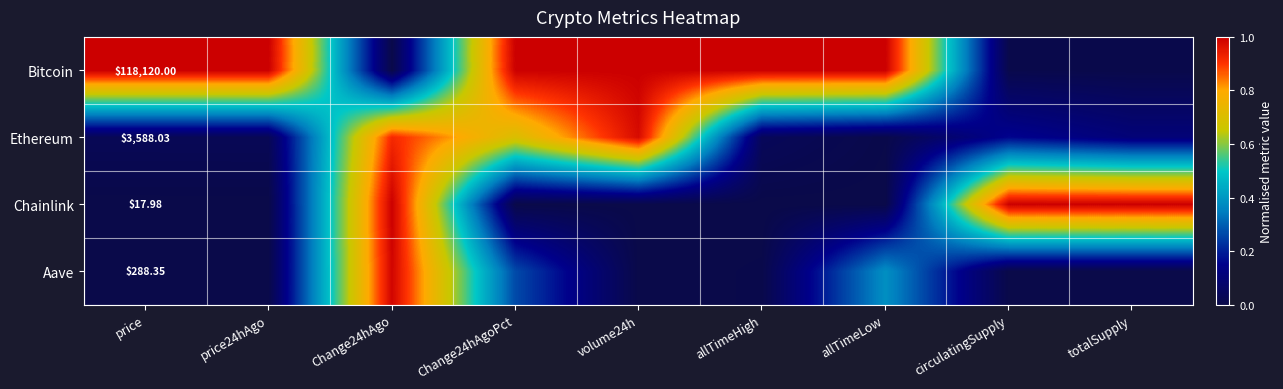

Between volume24h and Change24hAgo, which is larger?

volume24h